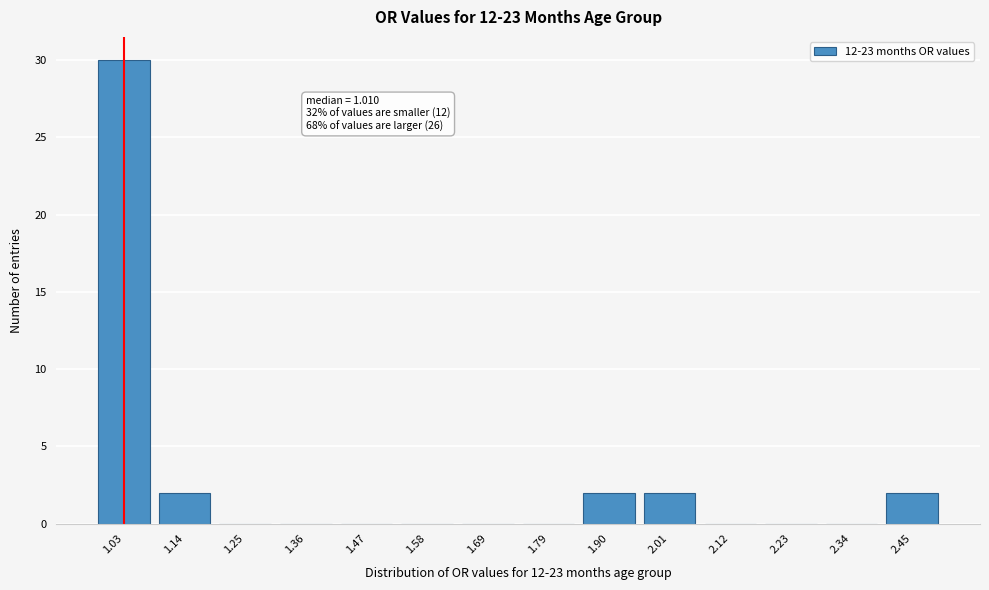

Reading right to left, transcribe all the data shown in this chart.

2.45=2	2.34=0	2.23=0	2.12=0	2.01=2	1.90=2	1.79=0	1.69=0	1.58=0	1.47=0	1.36=0	1.25=0	1.14=2	1.03=30